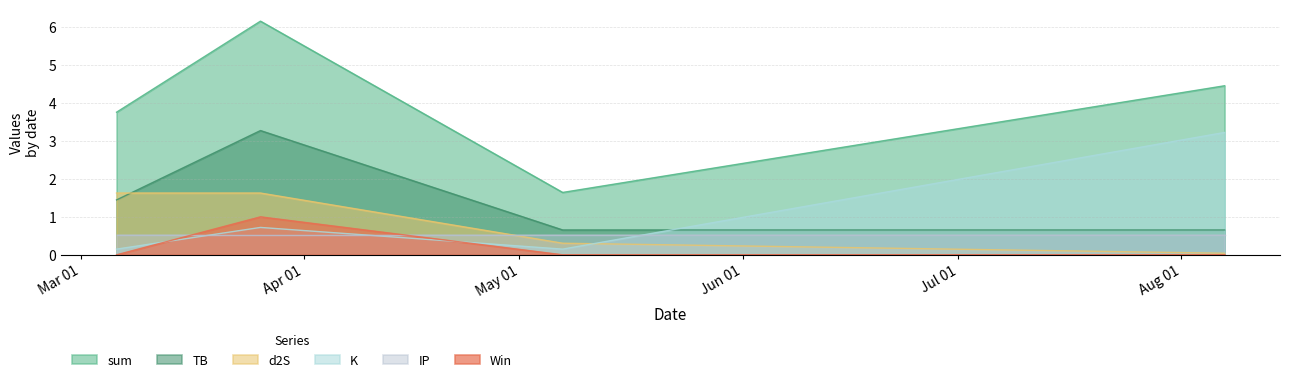

What is the highest value of the IP series?

0.5